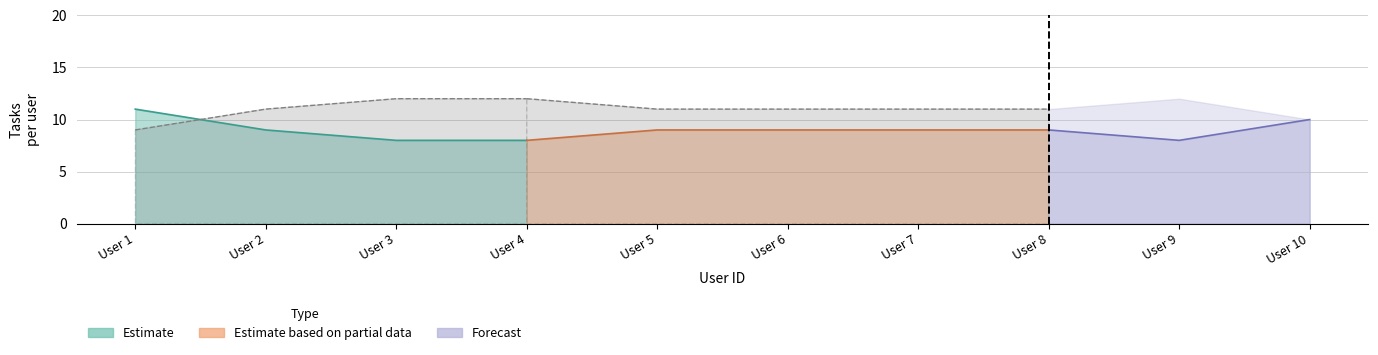

True or false: Estimate based on partial data and Estimate cross at least once.

True